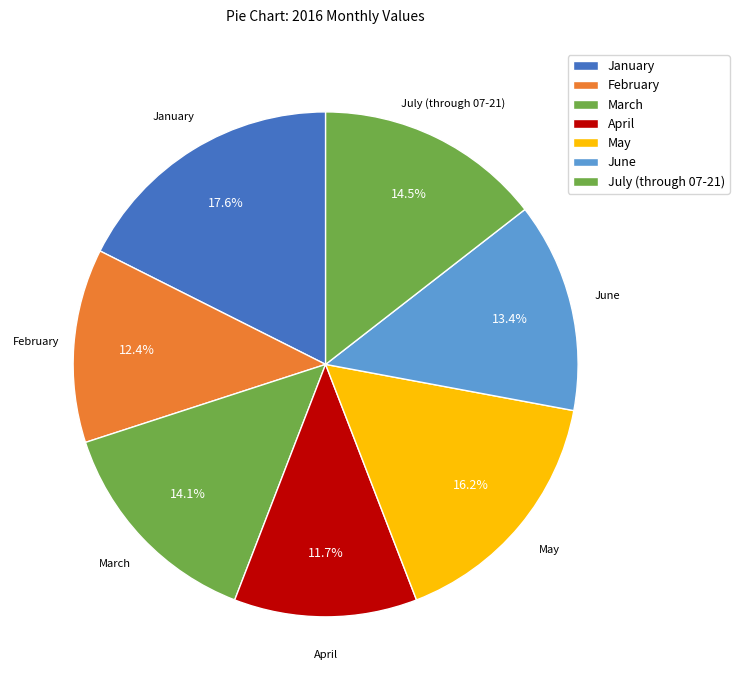

How many segments does this pie chart have?

7